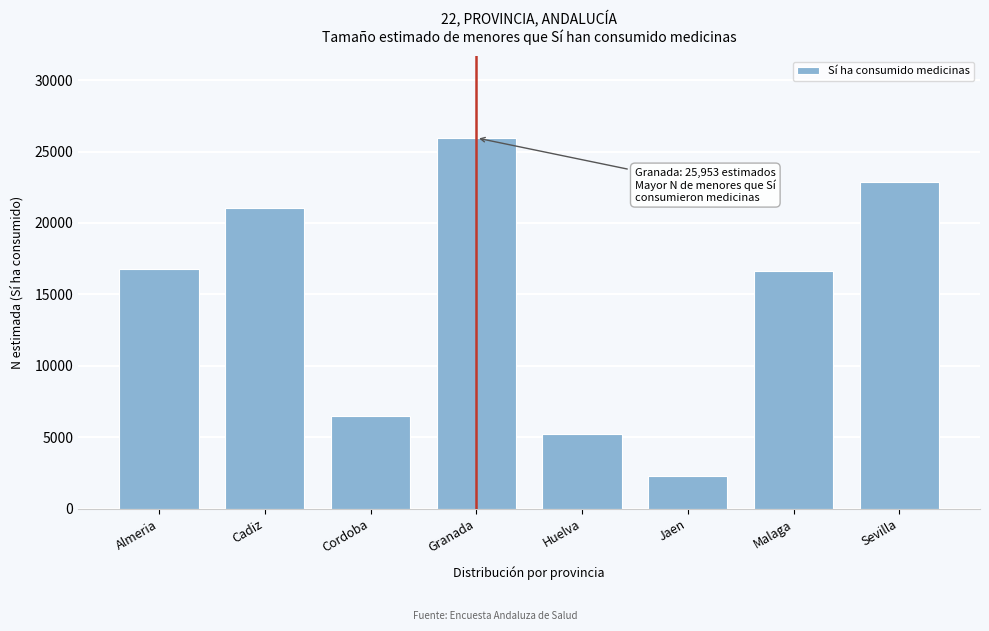

Reading right to left, transcribe all the data shown in this chart.

Sevilla=22845	Malaga=16673	Jaen=2265	Huelva=5247	Granada=25953	Cordoba=6514	Cadiz=21028	Almeria=16800